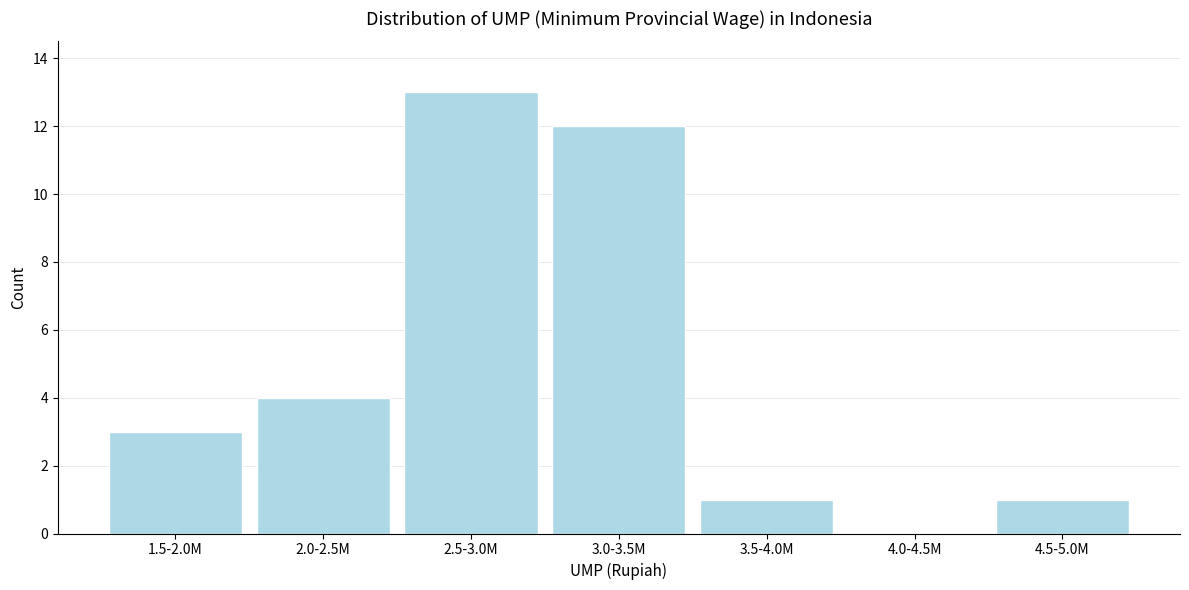

Reading left to right, transcribe all the data shown in this chart.

1.5-2.0M=3	2.0-2.5M=4	2.5-3.0M=13	3.0-3.5M=12	3.5-4.0M=1	4.0-4.5M=0	4.5-5.0M=1